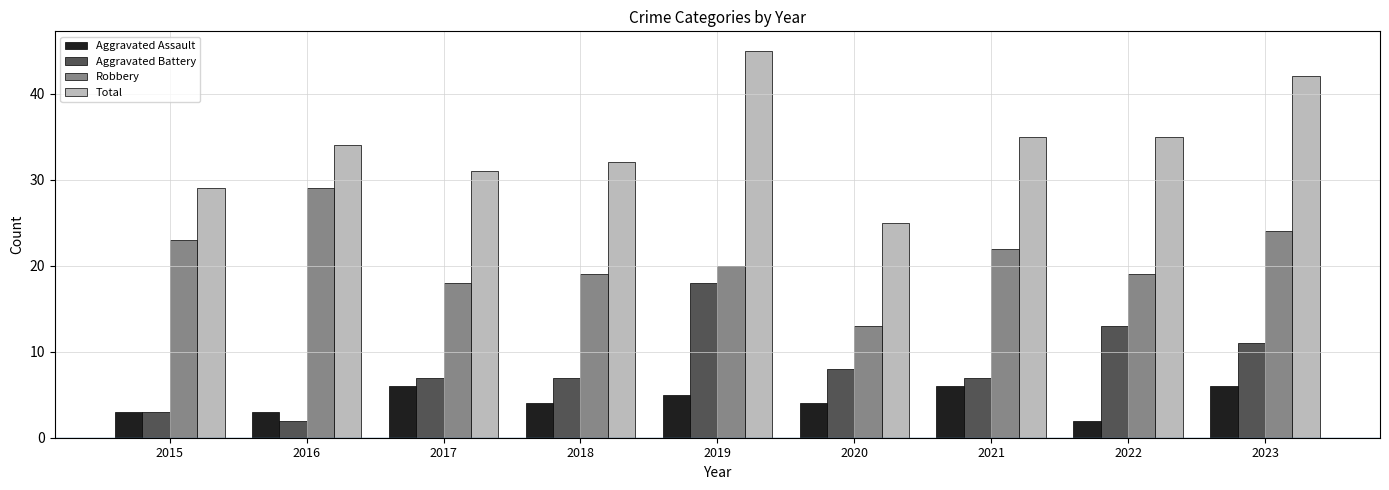

Which series has the widest spread of values?

Total